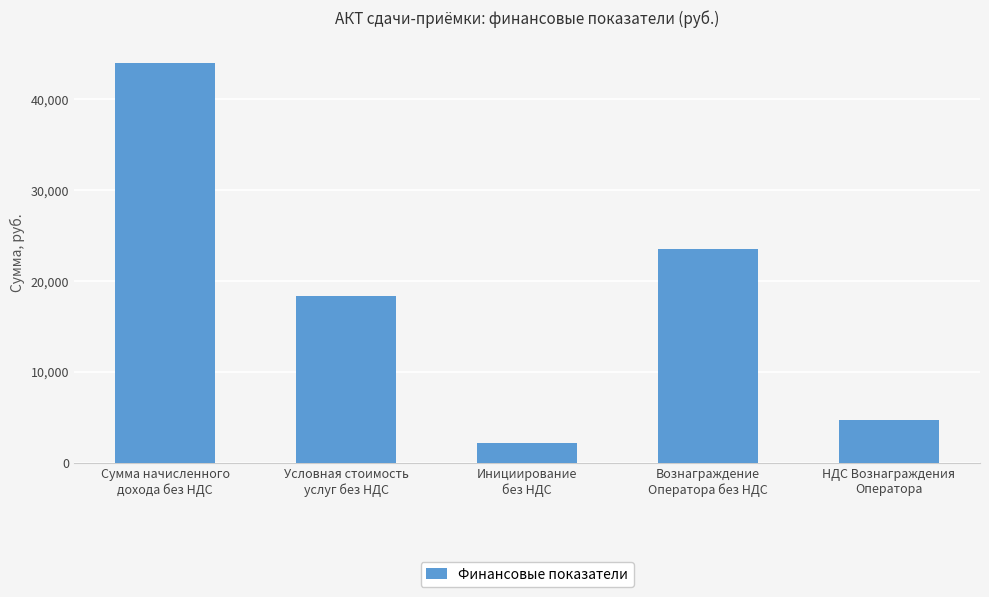

What is the maximum value shown in the chart?

43973.8